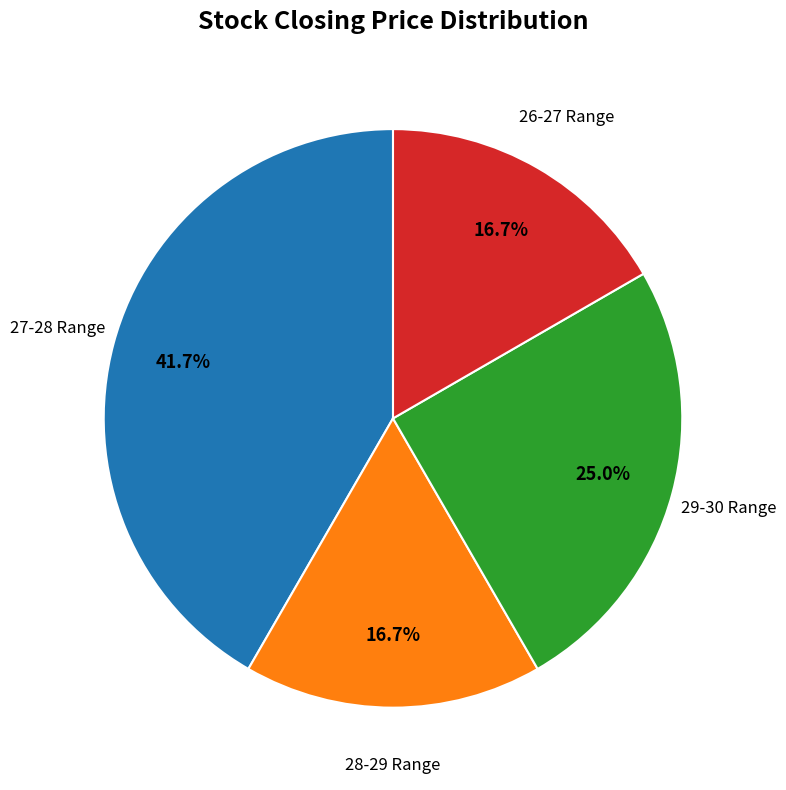

Do 29-30 Range and 26-27 Range together represent more than half of the pie?

No